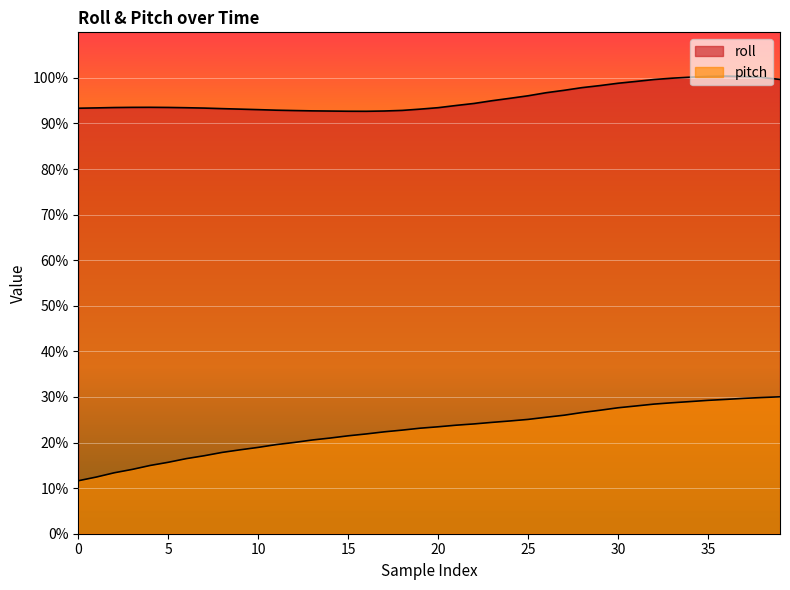

At which label does pitch first exceed 23?

19